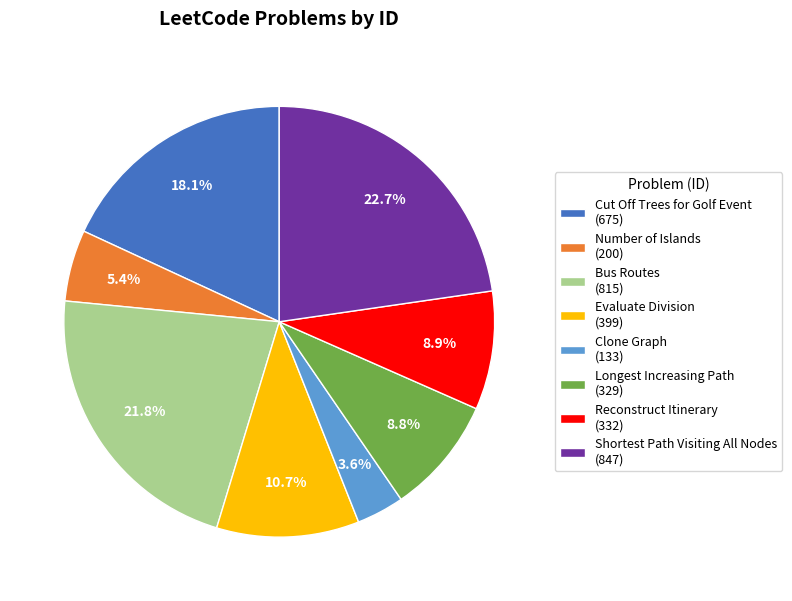

Approximately how many times larger is the value at Number of Islands (200) compared to Clone Graph (133)?

1.5